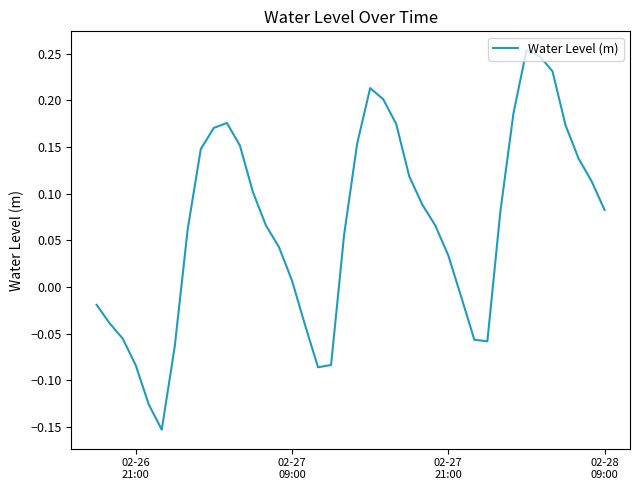

True or false: there are more than 2 points higher than both neighbors.

True